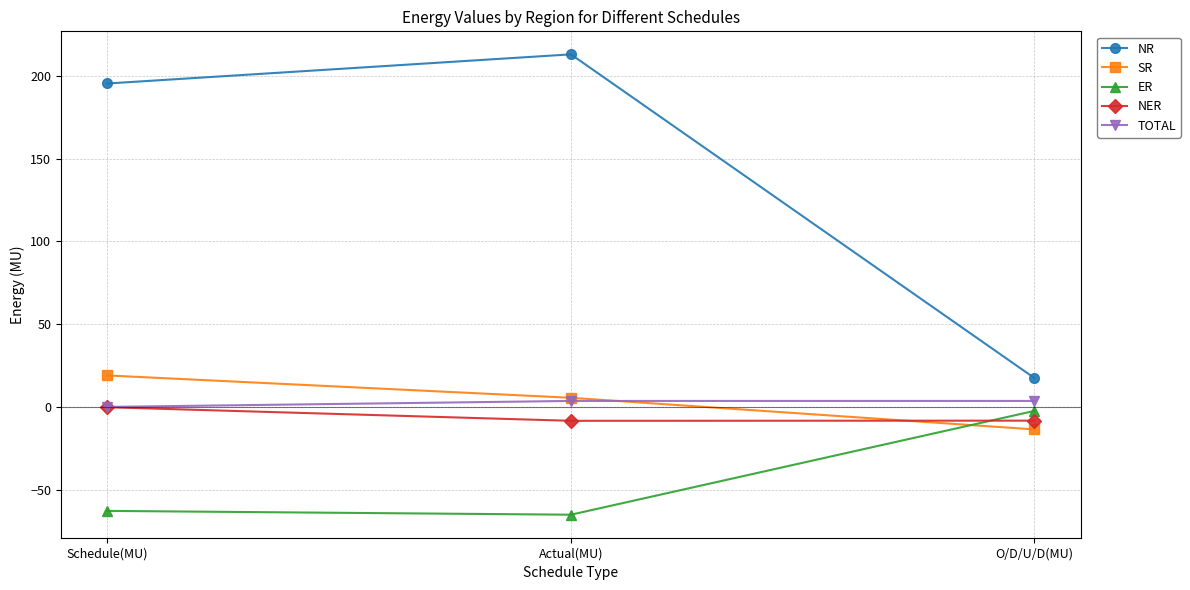

True or false: NR has a value of 17.5 at O/D/U/D(MU).

True